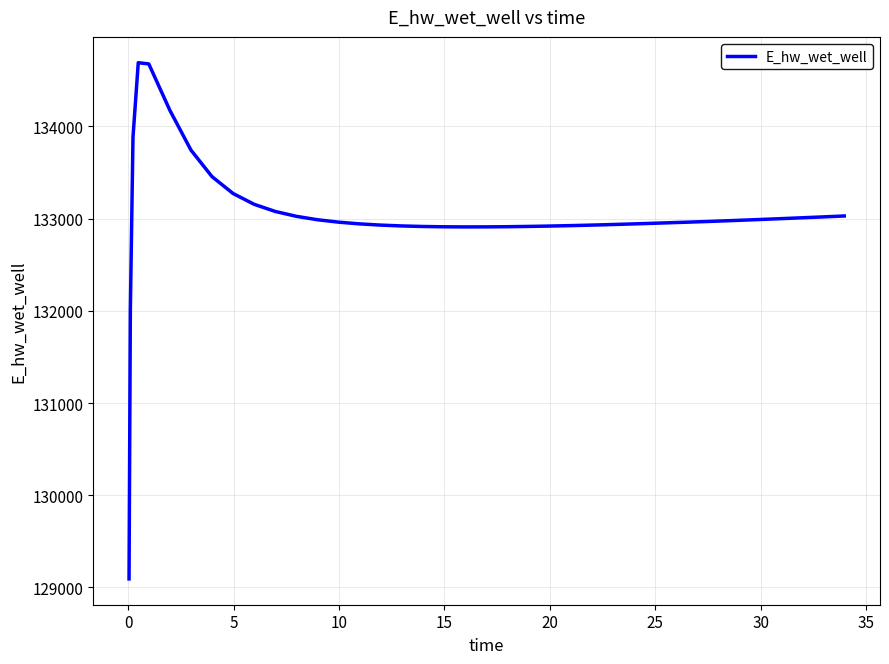

What is the minimum value shown in the chart?

129093.1